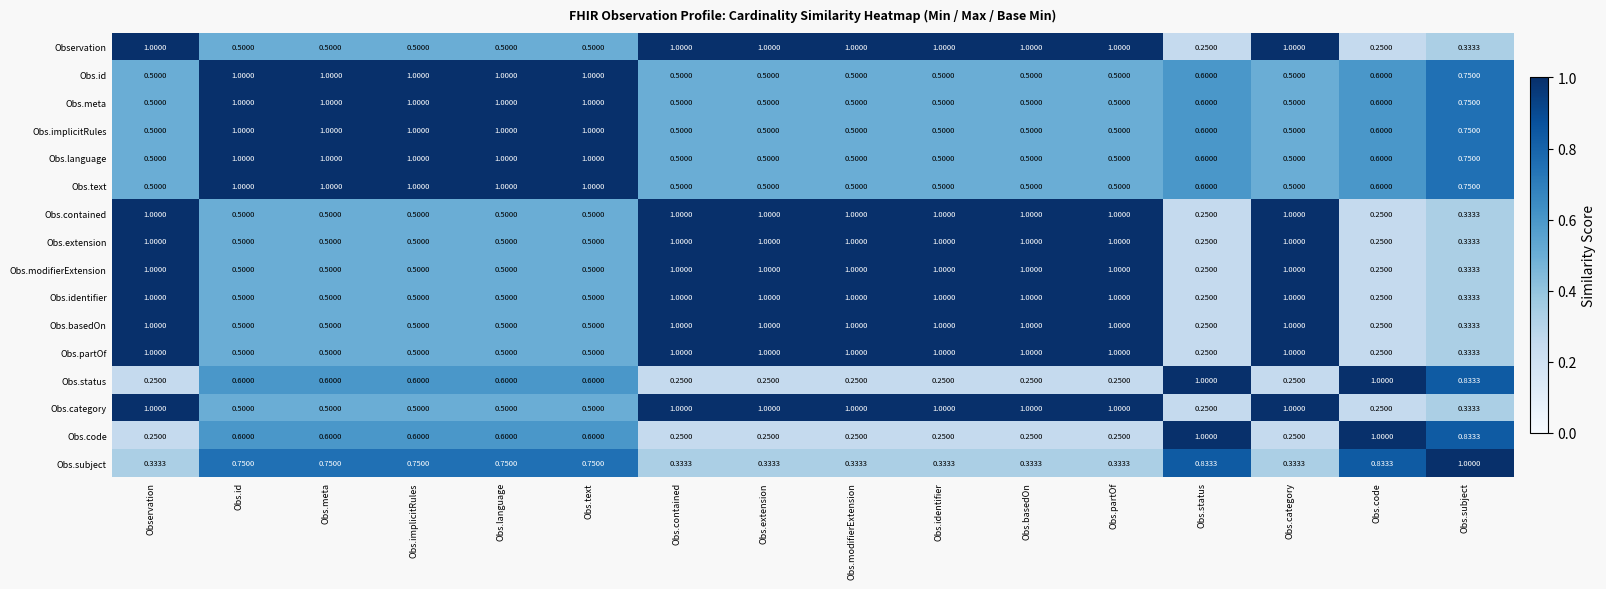

Count the number of categories in the chart.

16